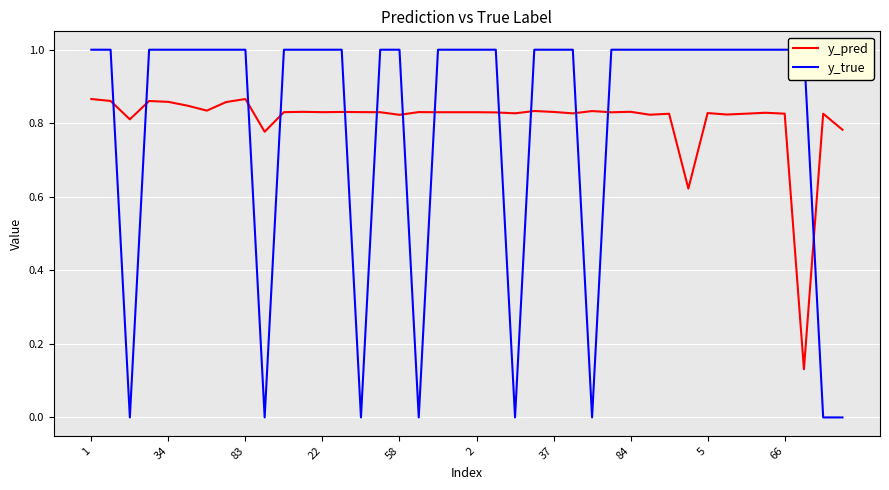

What is the minimum value for y_pred?

0.1